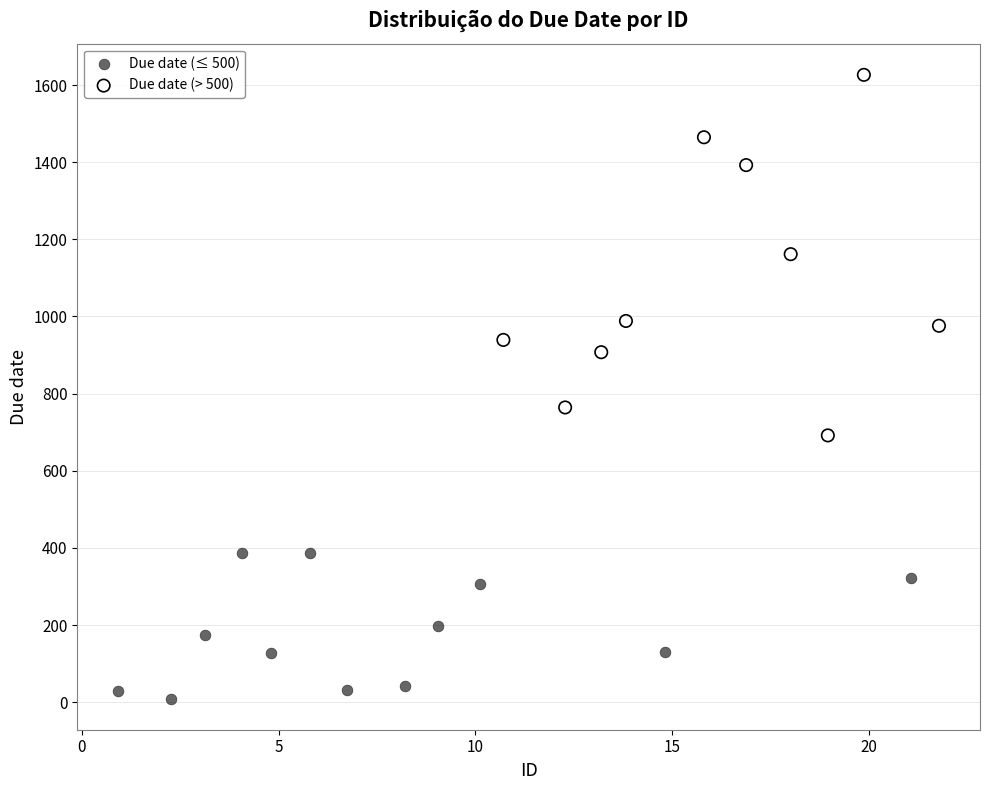

What are all the series names shown in the legend?

Due date (≤ 500), Due date (> 500)